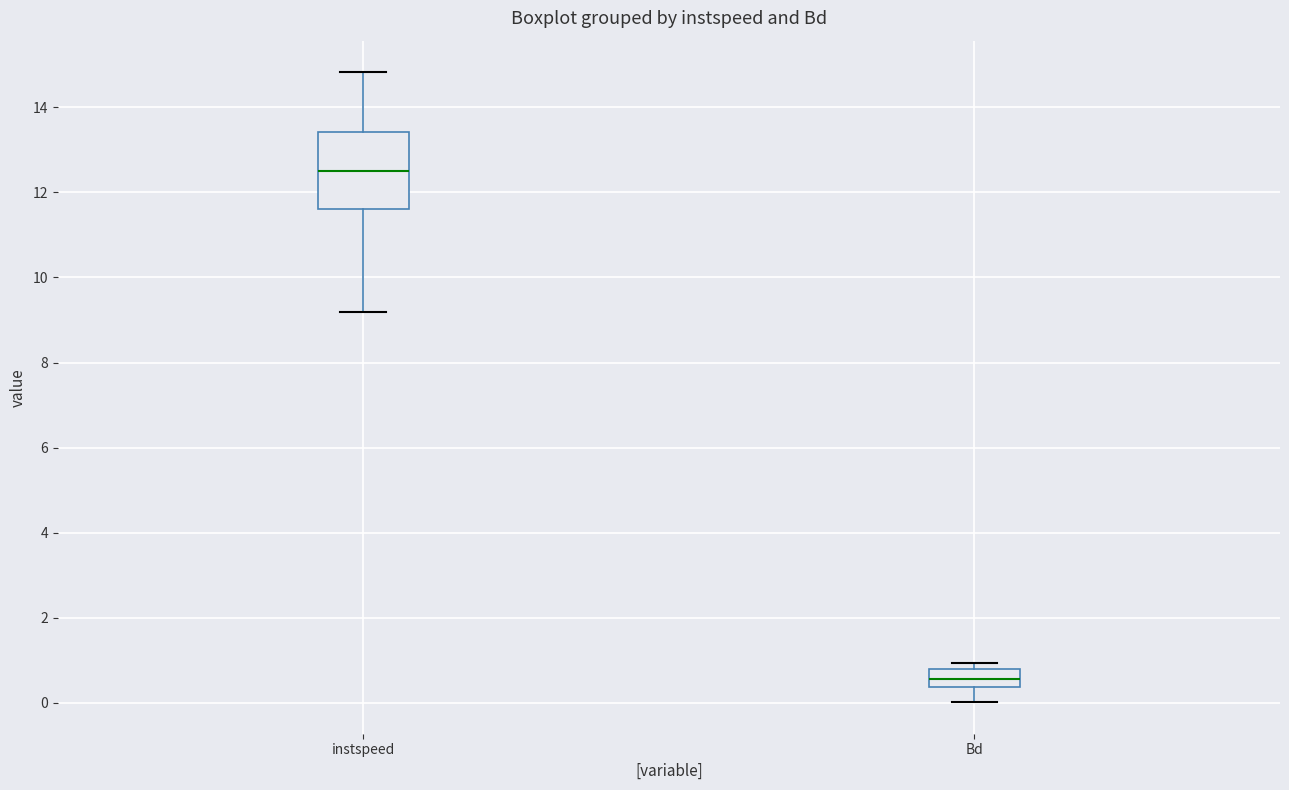

Which box has the lowest median line?

Bd